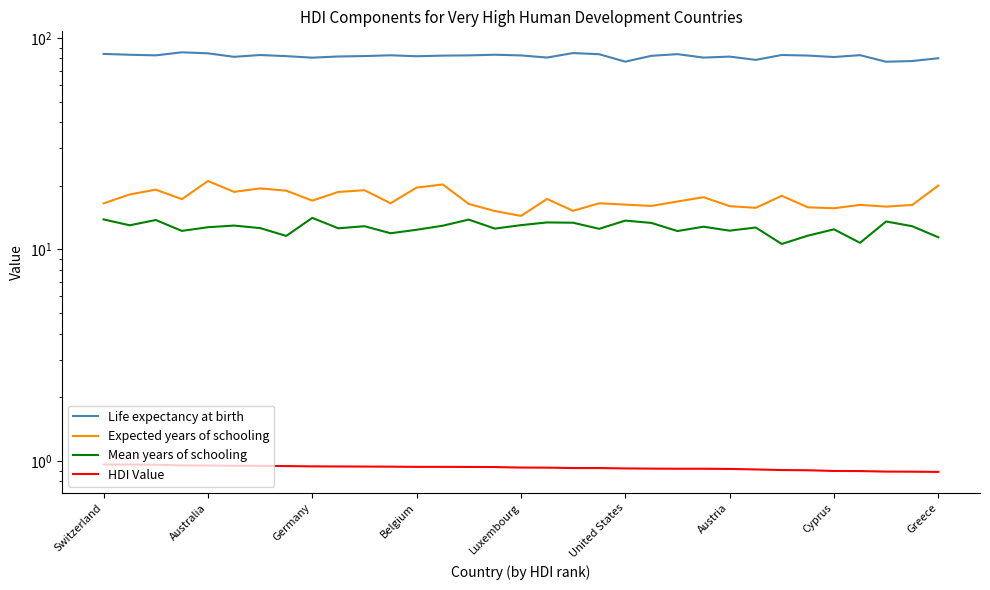

Rank the series by their maximum value, from lowest to highest.

HDI Value, Mean years of schooling, Expected years of schooling, Life expectancy at birth